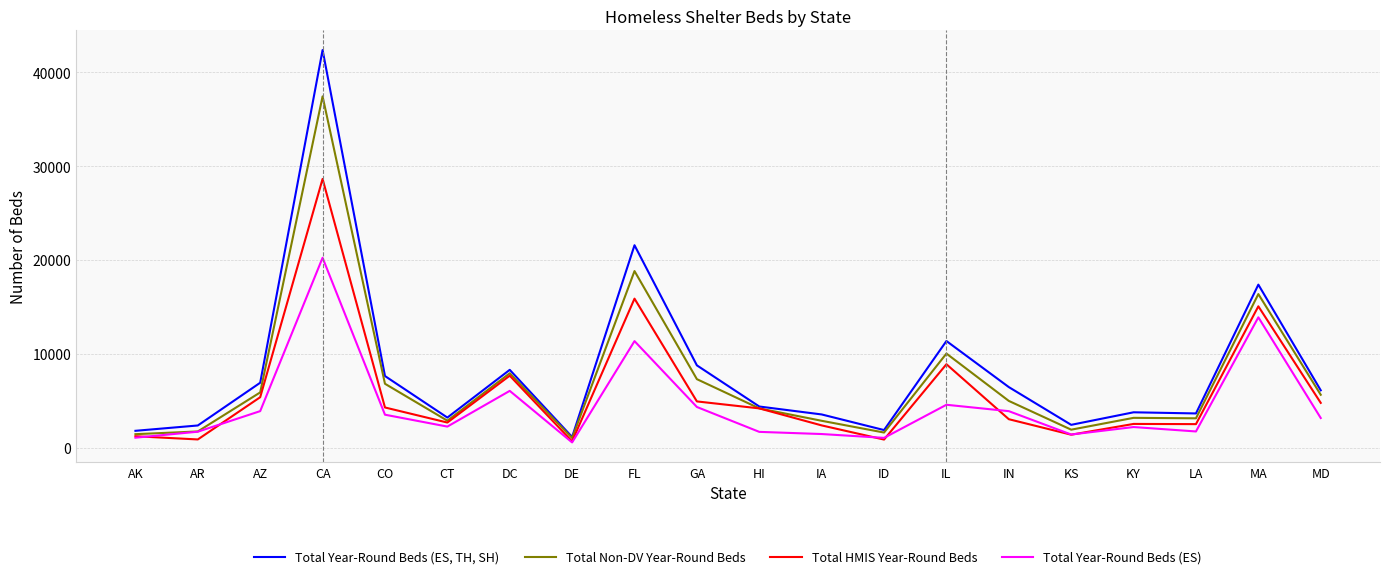

Which label corresponds to the largest value in the chart?

CA